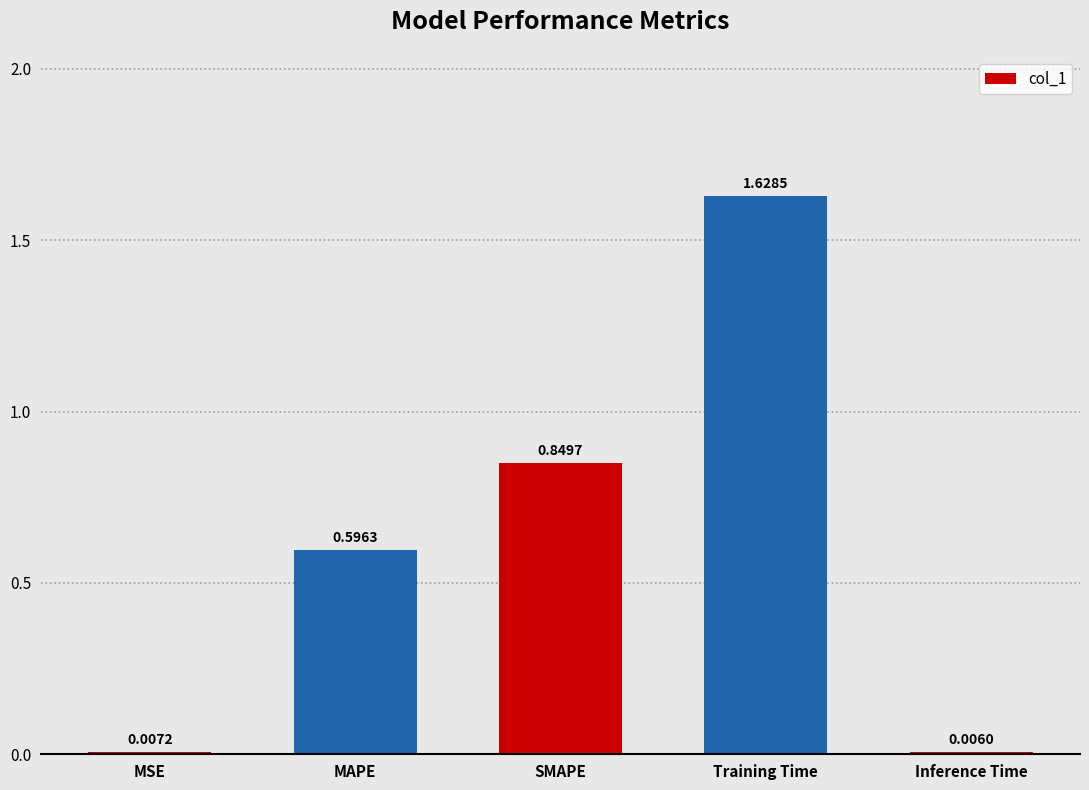

Which category has the highest value across all series?

Training Time